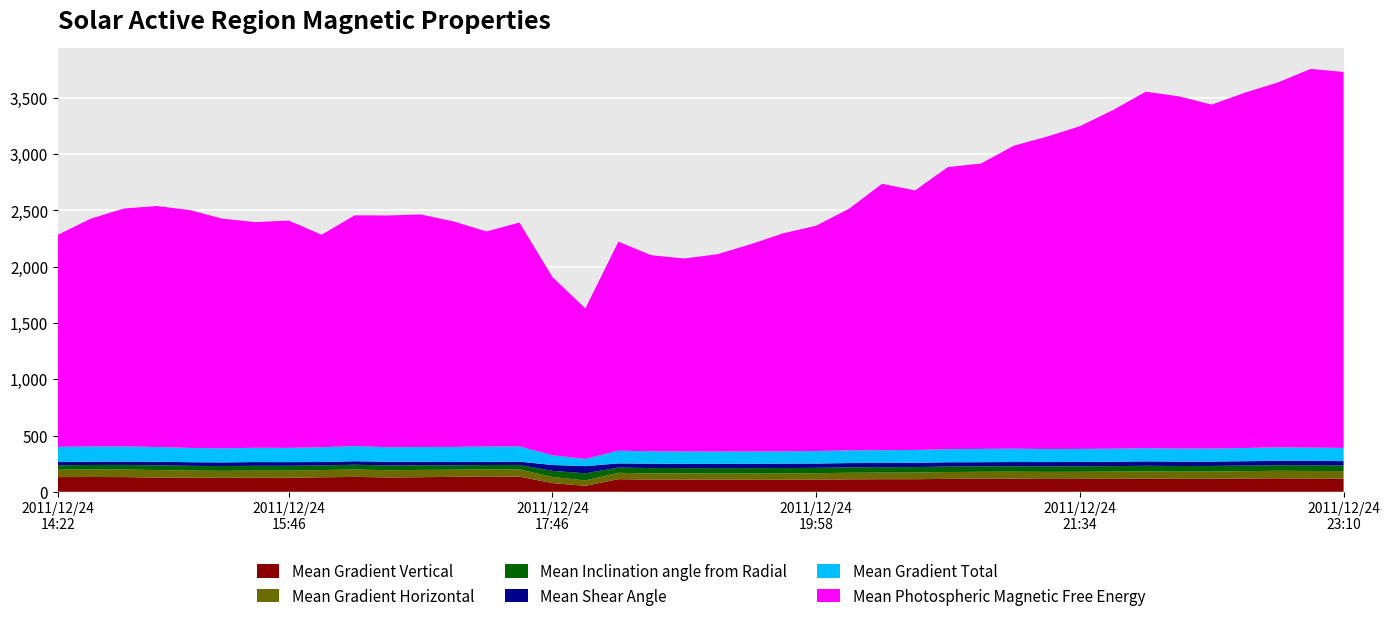

Reading left to right, what are all the values shown in this chart?

Mean Gradient Vertical: 130.6	131.2	130.5	126.6	125.3	123.9	125.2	125.0	128.8	132.0	127.8	129.5	132.5	136.1	134.5	77.4	52.7	112.2	108.4	107.9	107.9	106.6	106.3	108.9	110.5	111.7	111.9	114.5	116.3	116.0	113.8	114.6	115.1	116.9	115.2	115.4	117.7	119.5	118.1	117.2
Mean Gradient Horizontal: 65.7	67.3	67.3	66.3	63.0	62.1	62.7	62.8	64.1	66.4	63.6	64.7	63.5	63.6	64.4	54.4	48.3	56.4	54.6	55.6	54.7	55.9	56.0	56.2	58.5	59.0	59.2	61.0	61.2	62.7	63.2	63.1	64.2	64.5	64.2	64.4	65.4	67.3	67.1	66.5
Mean Inclination angle from Radial: 39.5	39.8	40.8	42.0	42.3	42.7	42.9	43.0	40.9	41.9	42.8	41.3	39.3	38.3	39.6	54.0	63.3	46.6	47.9	47.0	47.3	47.9	48.5	47.6	47.8	47.7	48.3	48.7	48.2	48.0	48.6	49.0	49.0	49.6	49.6	49.9	49.6	49.3	50.4	49.9
Mean Shear Angle: 28.7	28.8	30.1	32.0	32.1	32.4	33.1	32.4	30.8	31.1	32.8	30.9	29.0	27.8	29.3	52.1	63.5	37.0	38.7	38.0	38.4	38.5	39.5	38.4	38.4	37.8	38.6	38.1	37.1	37.7	38.5	38.4	38.5	39.3	39.2	38.7	38.9	38.6	39.2	39.0
Mean Gradient Total: 134.2	136.0	134.4	130.9	127.0	125.2	127.0	126.7	131.0	134.8	129.0	131.5	133.9	136.6	135.7	86.7	64.0	113.1	109.9	110.1	109.7	109.7	109.1	111.1	112.9	113.7	113.3	116.1	117.9	118.1	115.5	115.8	115.7	116.3	115.6	115.7	117.4	120.1	117.8	117.4
Mean Photospheric Magnetic Free Energy: 1885.3	2024.3	2114.0	2141.2	2113.6	2039.5	2005.4	2020.1	1888.5	2050.0	2059.1	2066.8	2004.1	1910.9	1988.9	1583.2	1337.6	1856.9	1742.4	1714.5	1752.6	1839.7	1937.0	2001.9	2147.5	2366.8	2306.7	2507.2	2536.3	2692.9	2775.7	2867.4	3008.7	3168.5	3130.5	3055.8	3156.8	3241.5	3364.8	3340.7